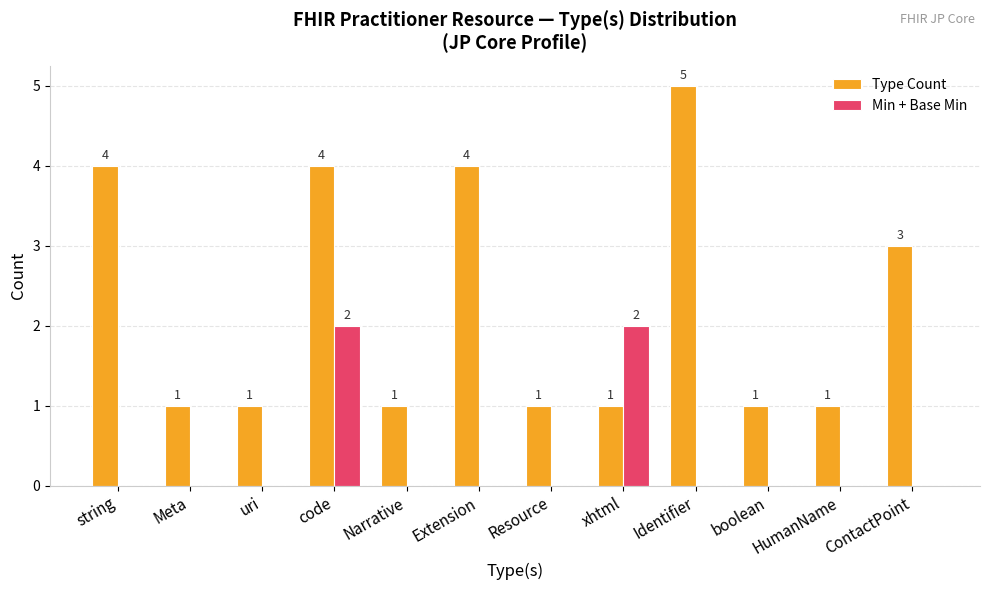

Where is Type Count nearest to the value 3?

ContactPoint